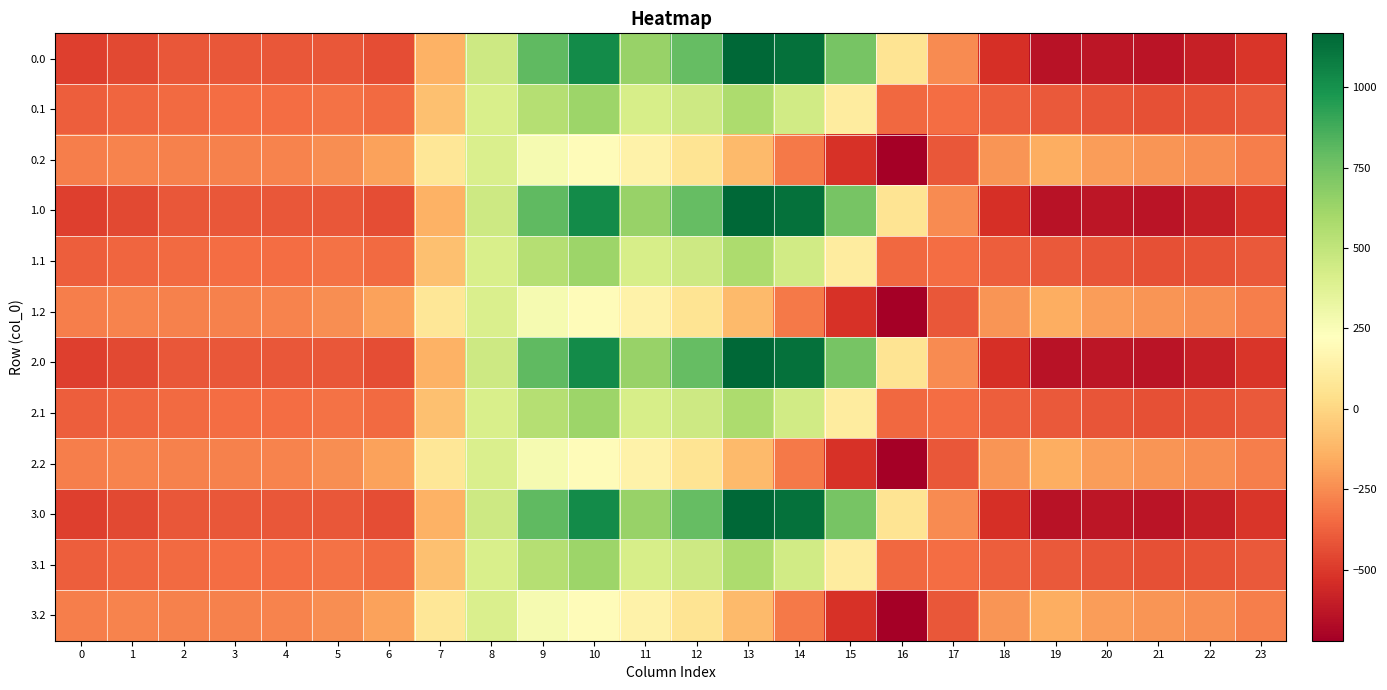

How many series are shown in this chart?

12